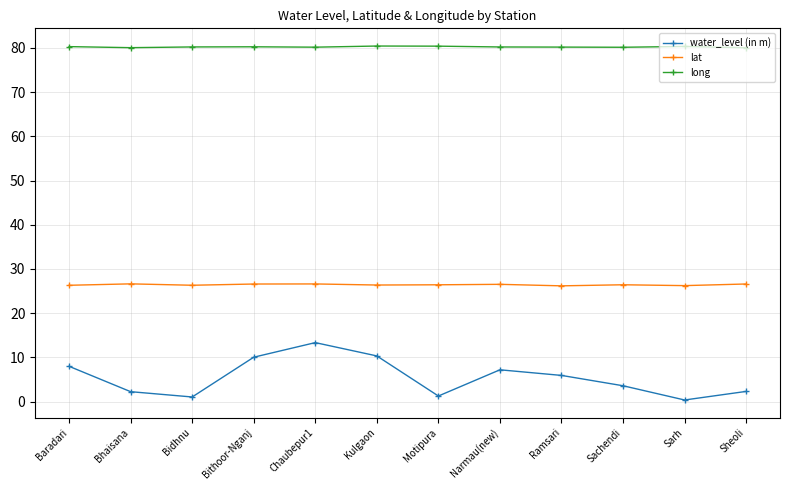

Does the chart display data point markers on the line(s)?

Yes